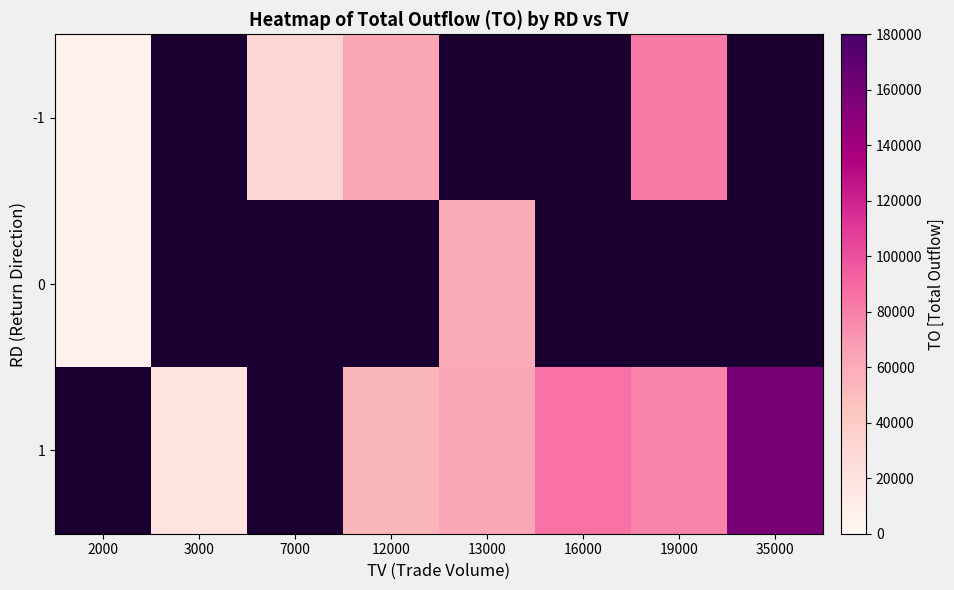

What is the approximate value of -1 at 7000?

32280.0